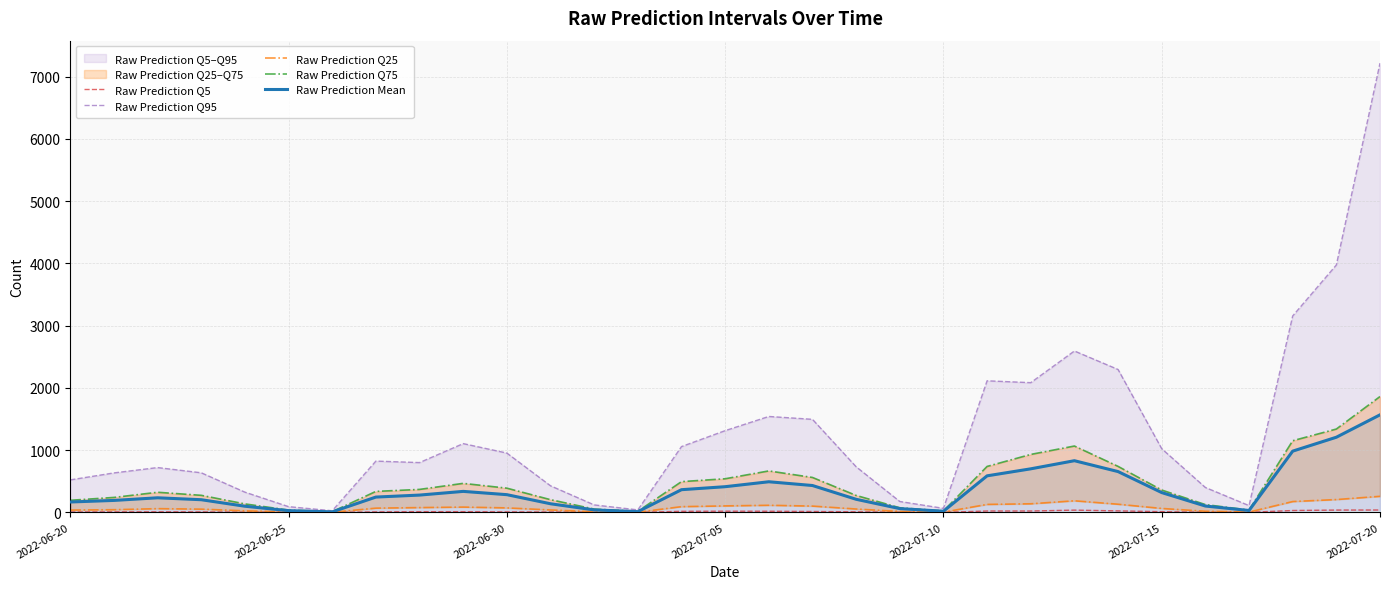

Which series has the widest spread of values?

Raw Prediction Q95